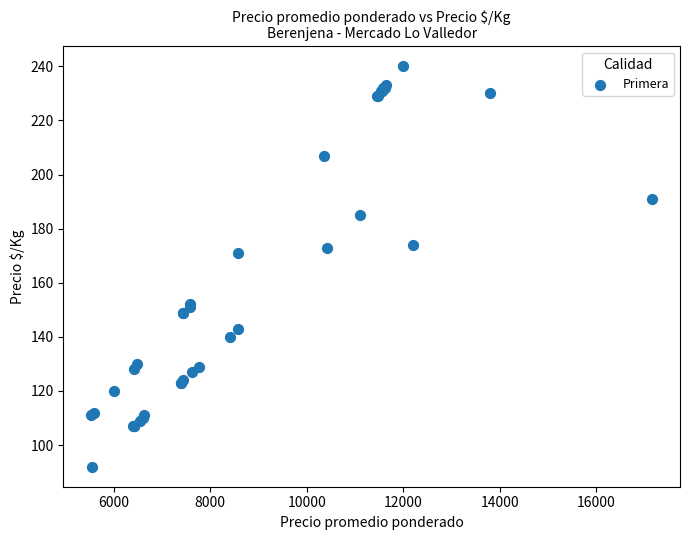

What Y value in the scatter plot is closest to 166?

171